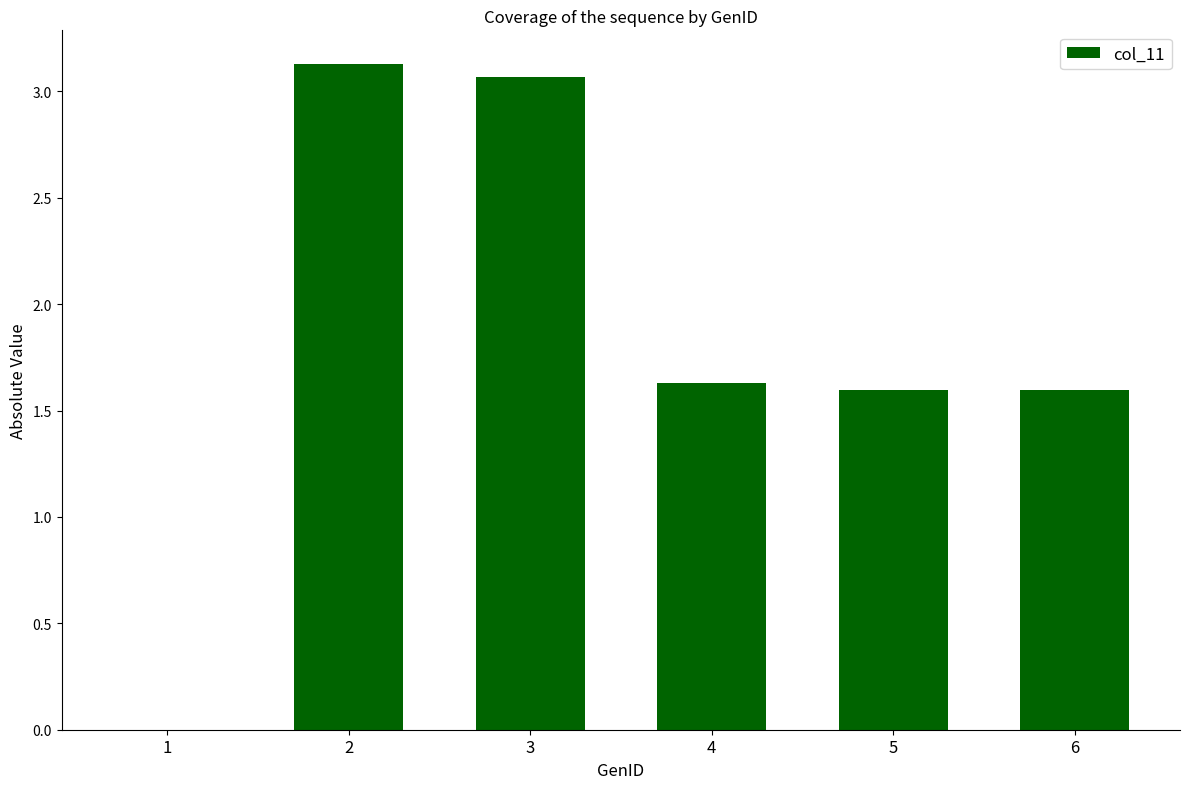

What is the change in value from 1 to 6?

+1.6